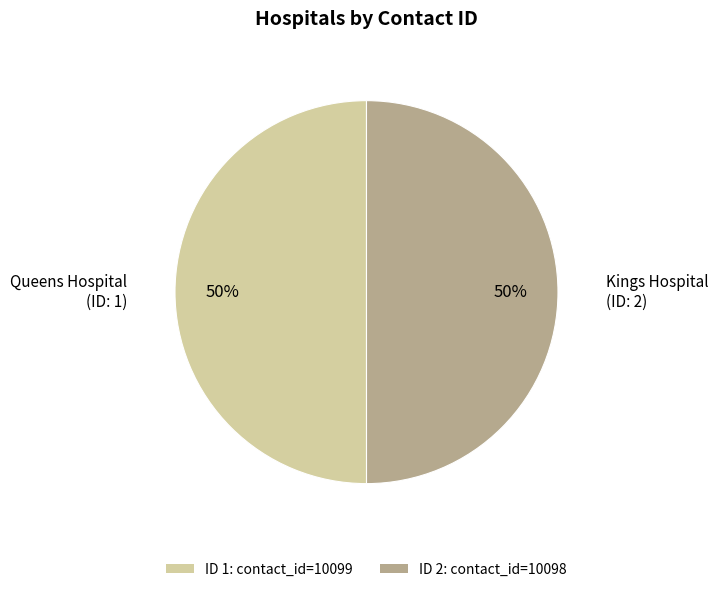

Is the sum of ID 1: contact_id=10099 and ID 2: contact_id=10098 greater than half?

Yes